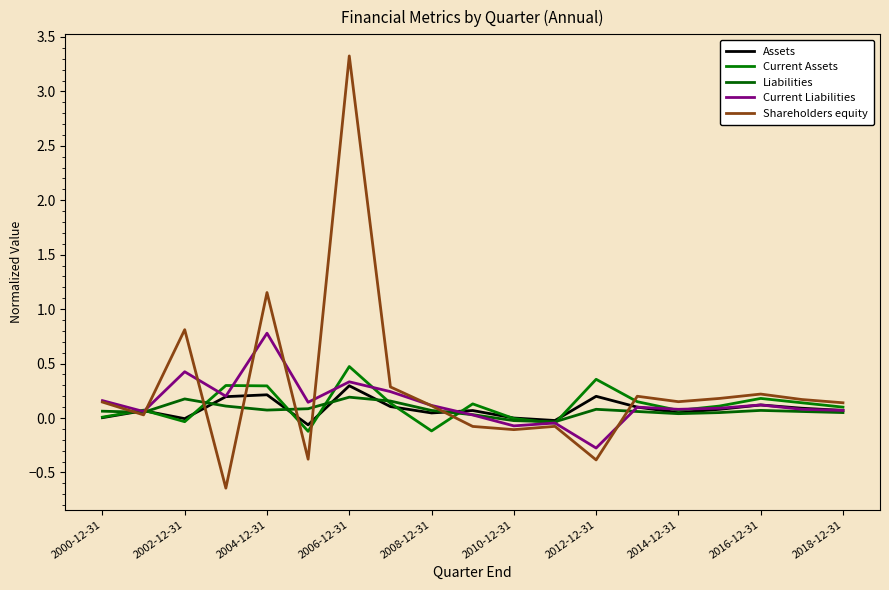

Does the chart have visible grid lines?

No